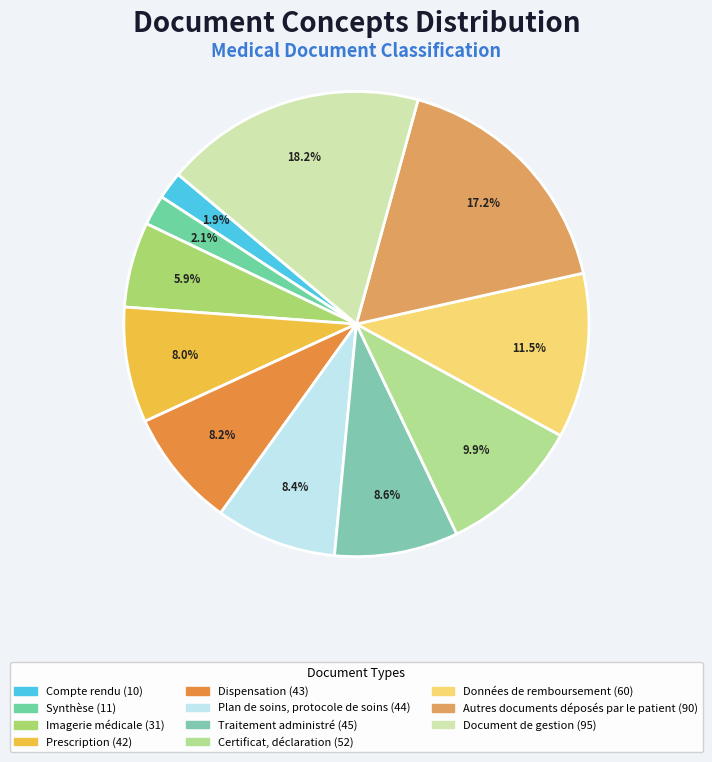

What is the ratio of the value at Synthèse to the value at Autres documents déposés par le patient?

0.1